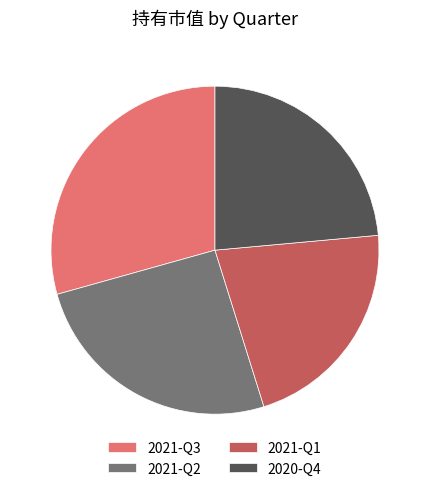

Is it true that 2021-Q1 is 22% of the pie?

True